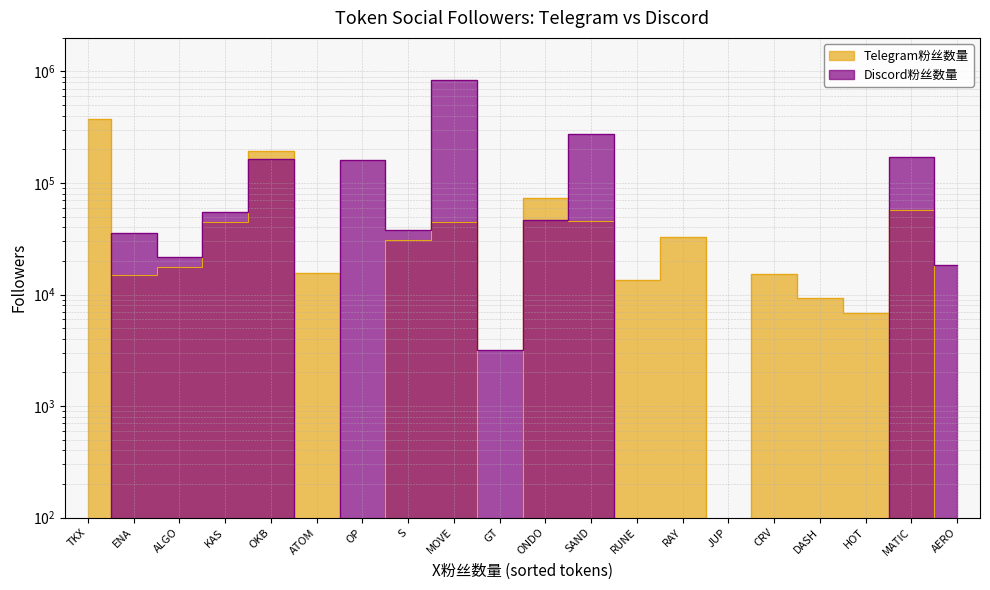

At which category does the chart reach its peak across all series?

MOVE